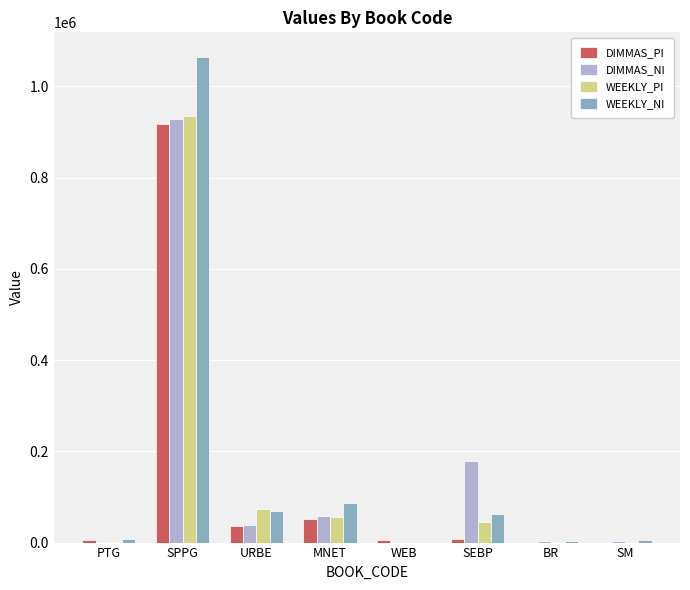

Where is DIMMAS_PI nearest to the value 458110?

MNET